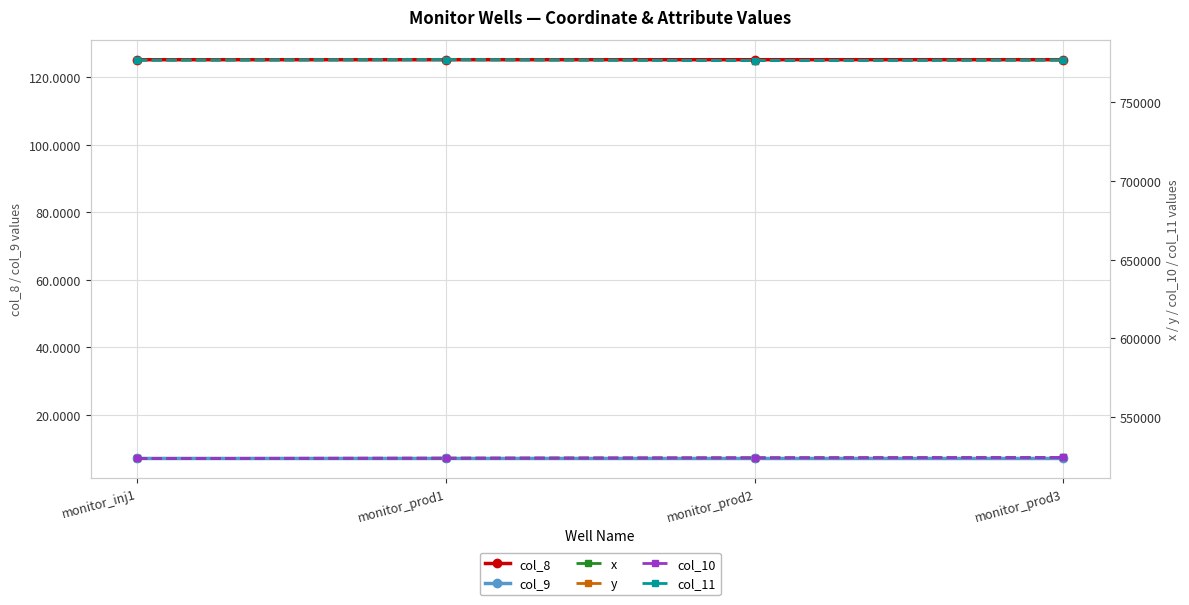

True or false: col_8 and col_11 intersect in this chart.

False